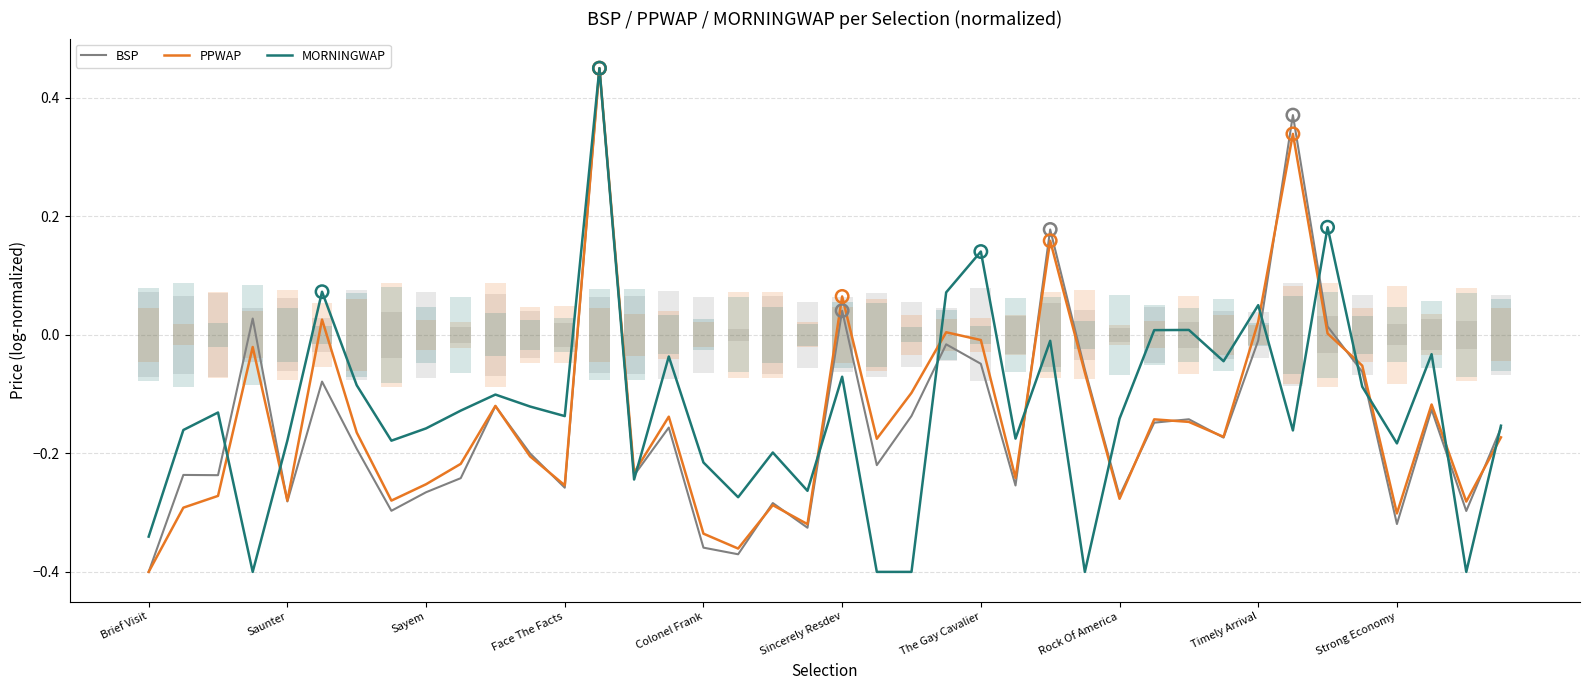

Which series contains the highest Y value?

BSP